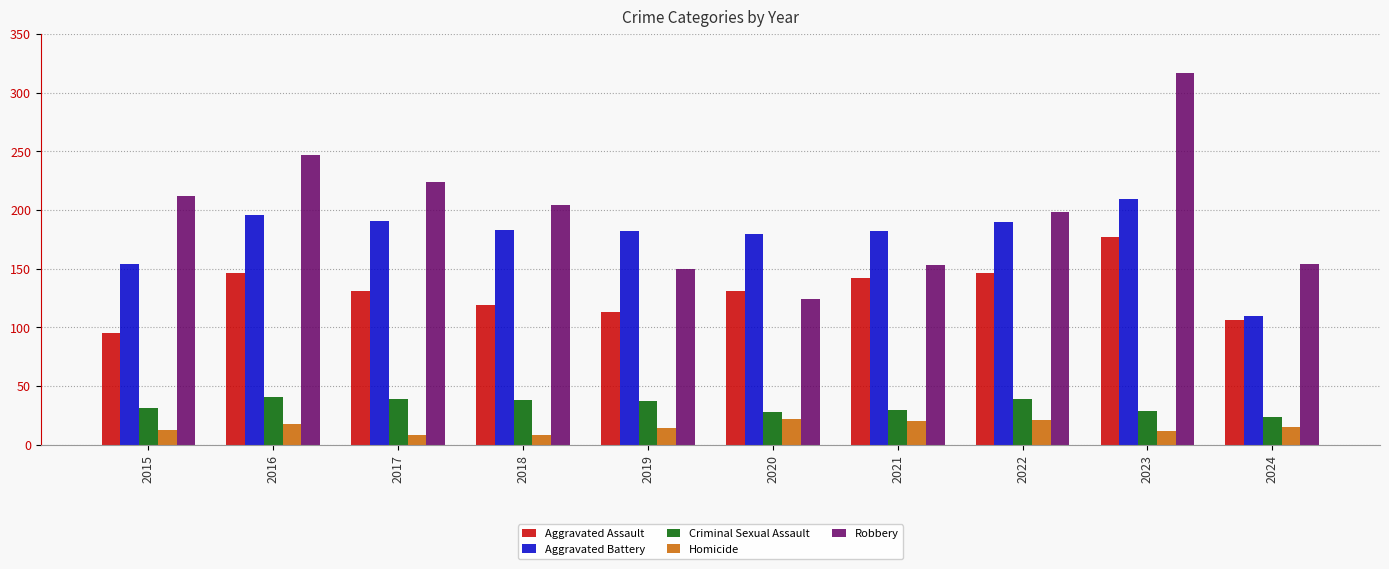

At which label does Aggravated Assault first exceed 131?

2016